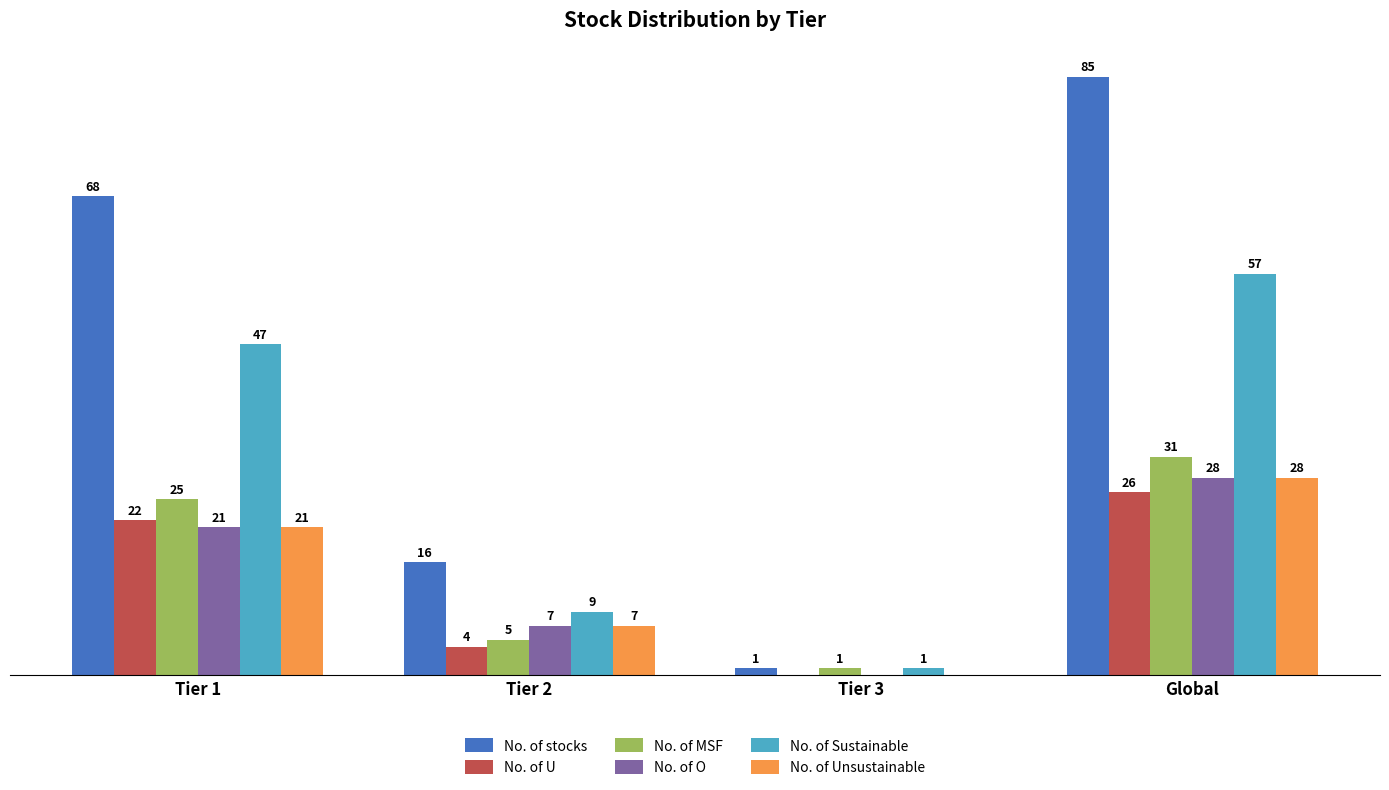

Which series has the largest total across all categories?

No. of stocks